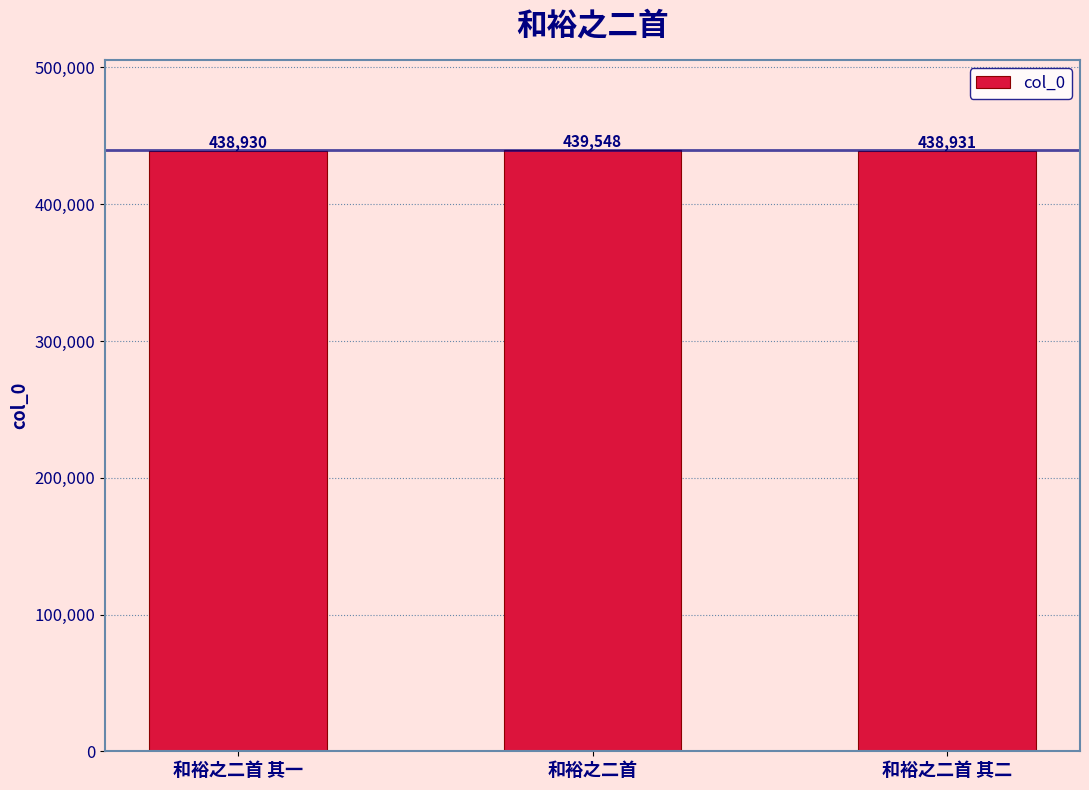

True or false: the data shows 283909 at 和裕之二首 其一.

False